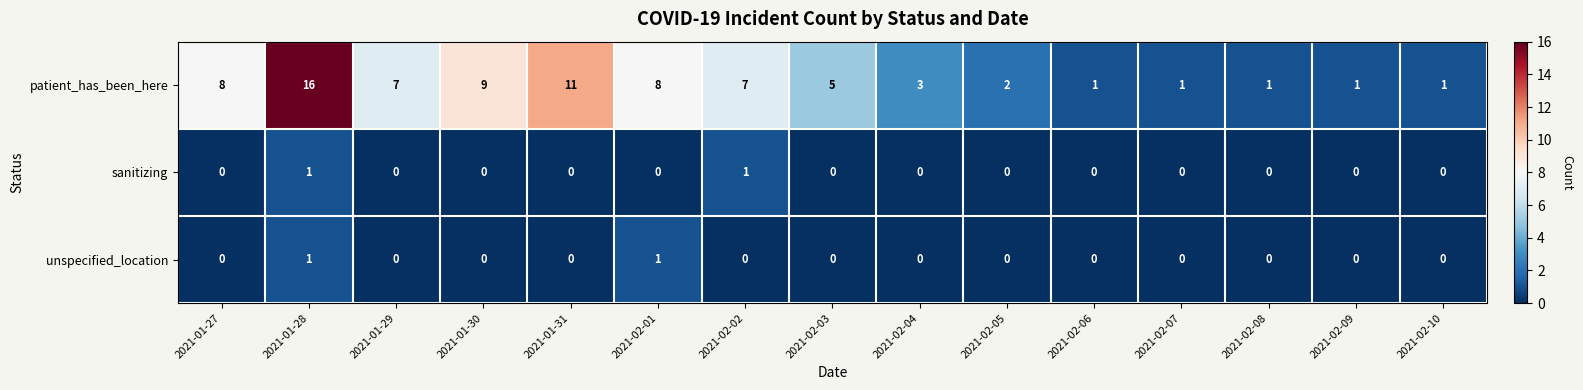

What is the total value across all series at 2021-01-28?

18